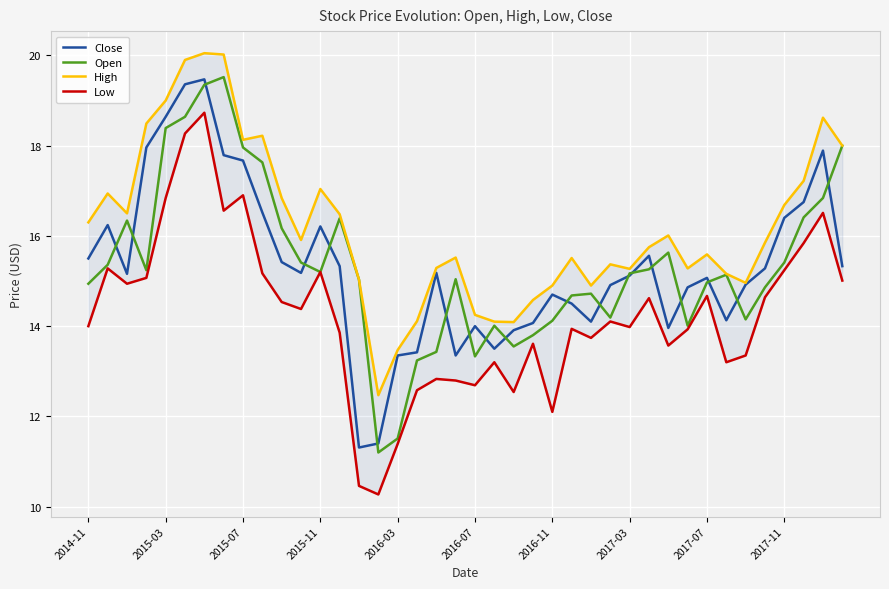

How many data points does each series have?

40